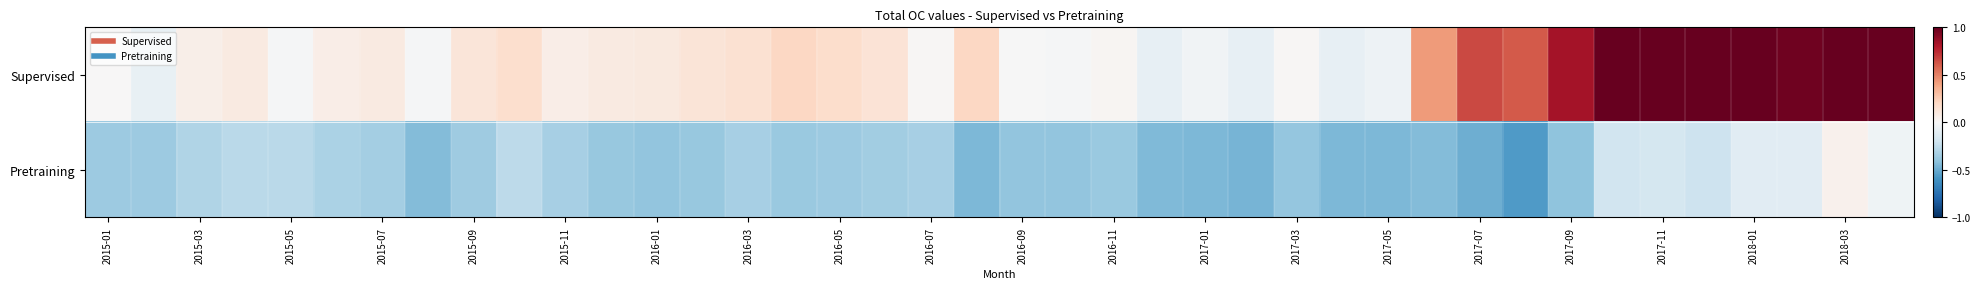

Rank the series by their maximum value, from highest to lowest.

Supervised, Pretraining